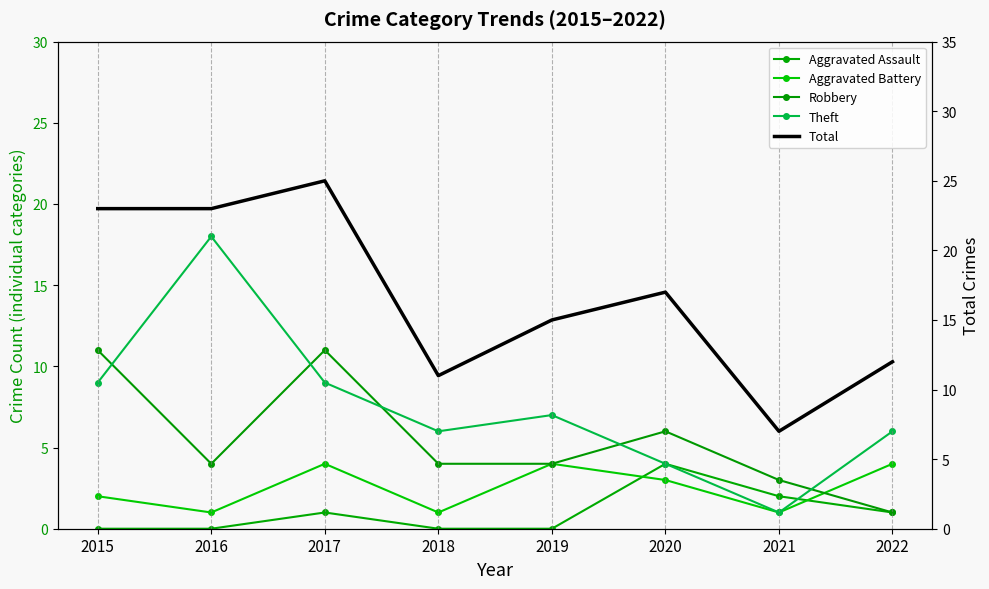

At which label does Robbery first exceed 4?

2015